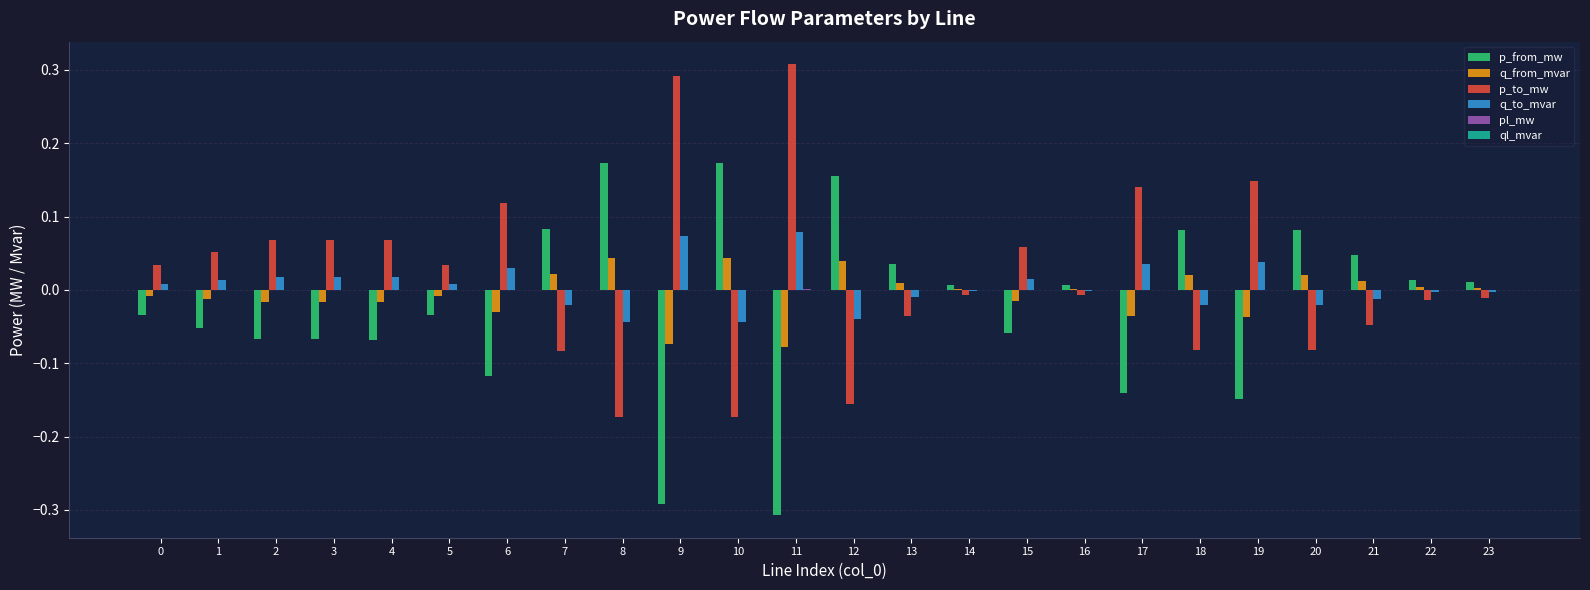

Is it true that q_to_mvar equals 0.0 at 0?

True